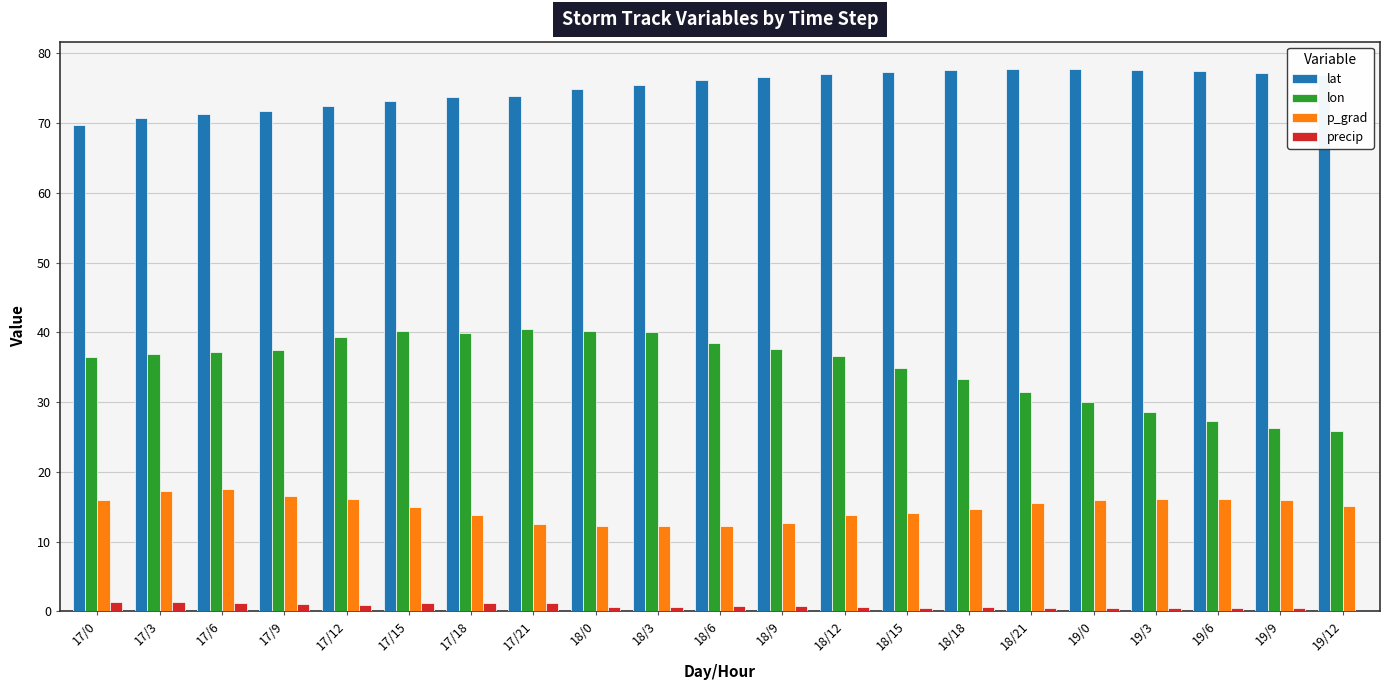

What is the maximum value shown in the chart?

77.8